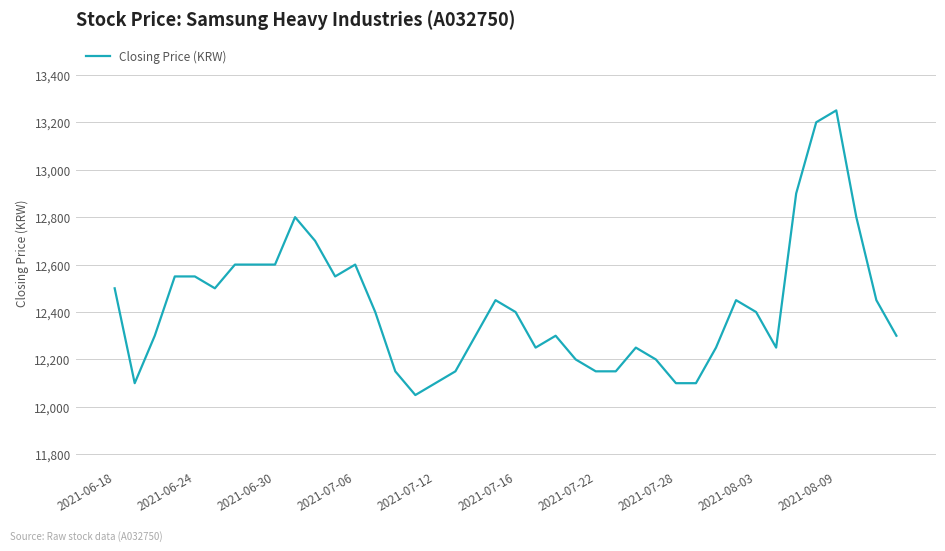

What is the minimum value shown in the chart?

12050